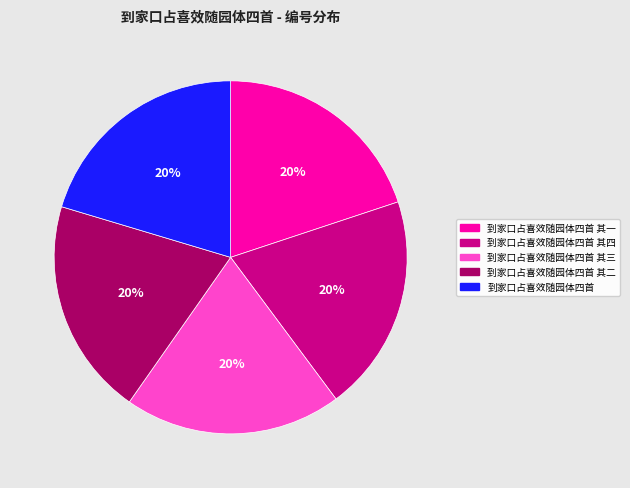

Is it true that 到家口占喜效随园体四首 其二 is 26% of the pie?

False